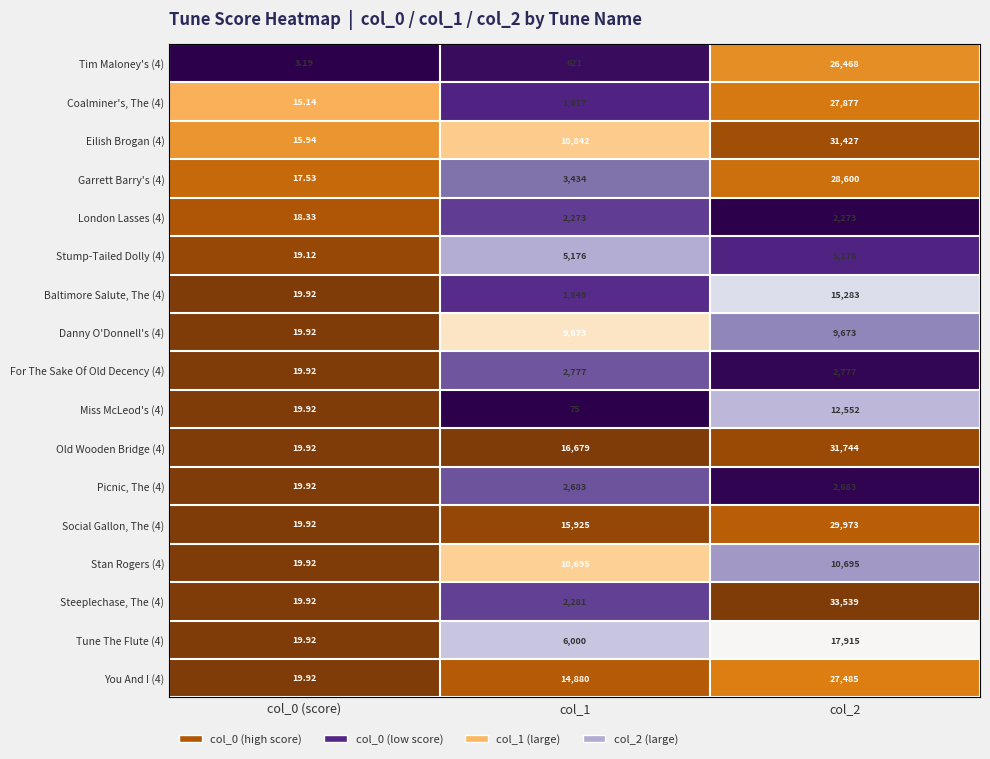

Is the value of Coalminer's, The (4) at col_1 greater than the value of Old Wooden Bridge (4) at col_0 (score)?

Yes